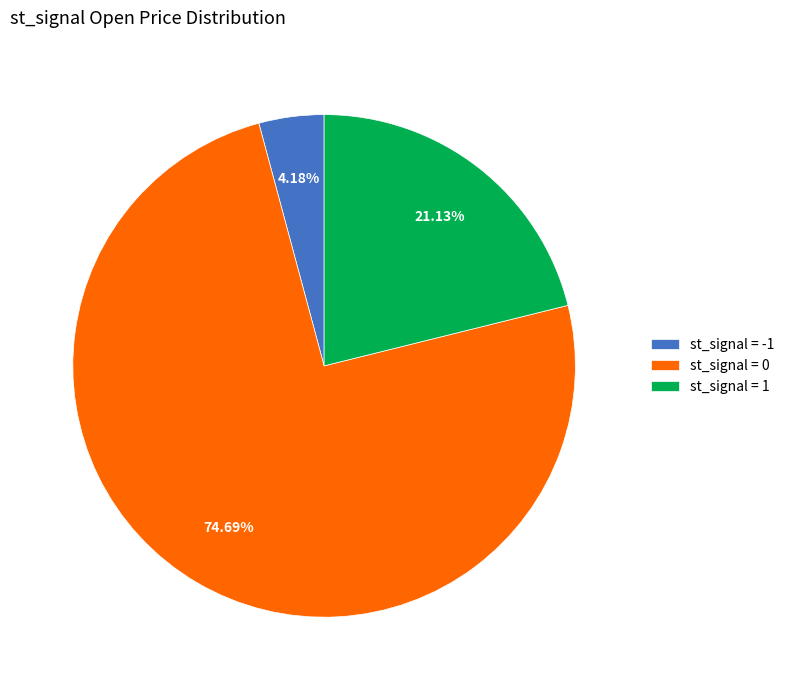

Rank the categories by value from highest to lowest.

st_signal = 0, st_signal = 1, st_signal = -1